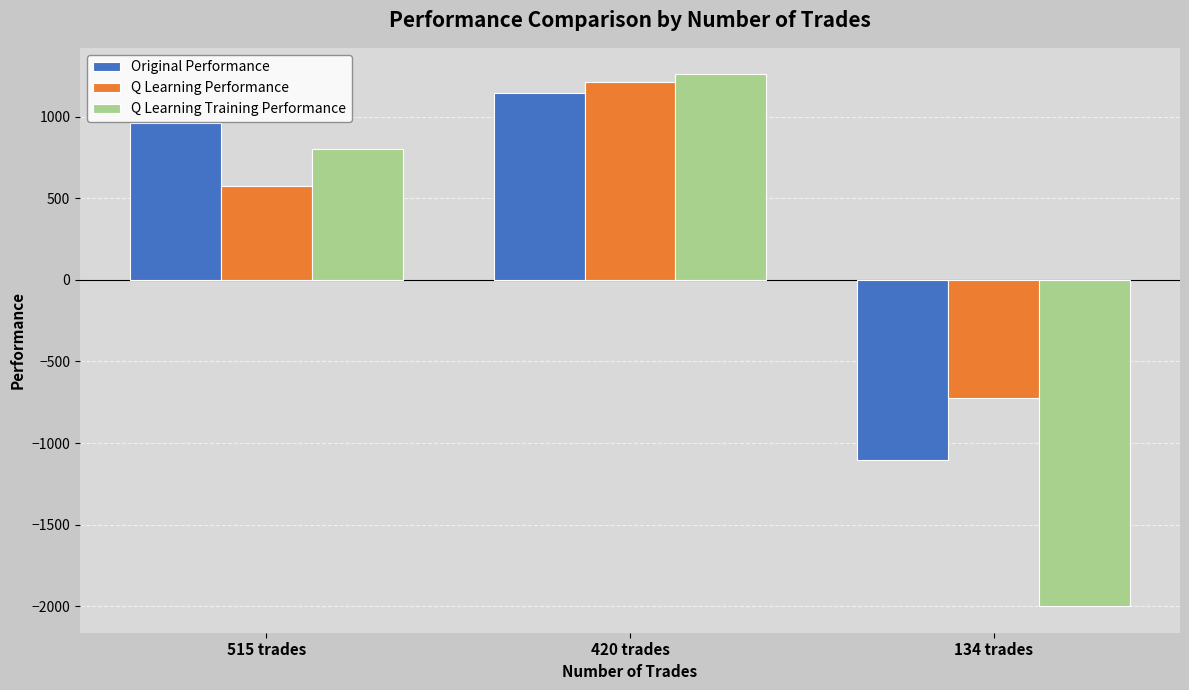

Count the number of data series in this chart.

3